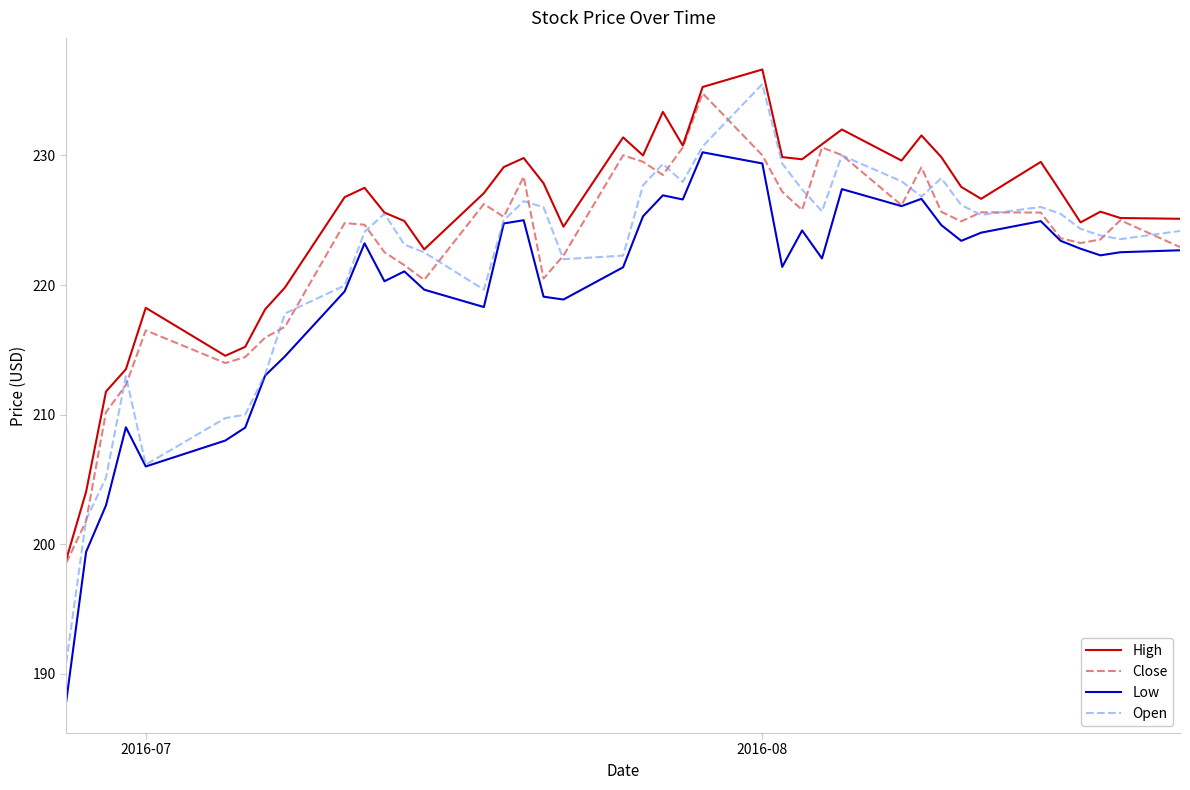

Which series has the widest spread of values?

Open